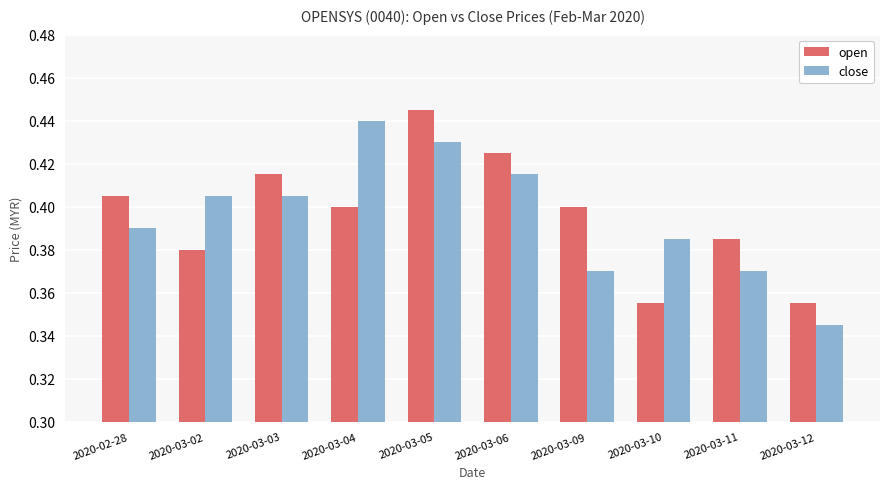

At 2020-03-12, list the series in order from smallest to largest.

close, open